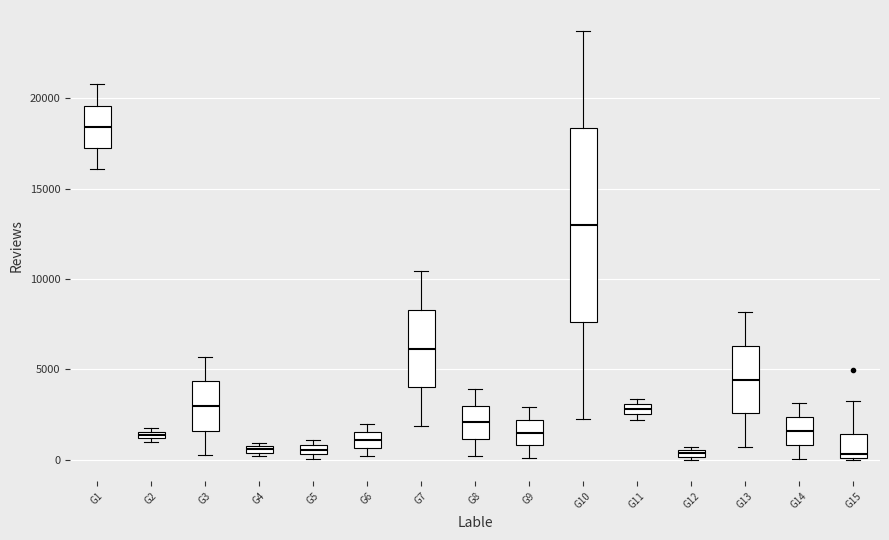

Comparing the boxes themselves (not the whiskers), which one is the tallest?

G10